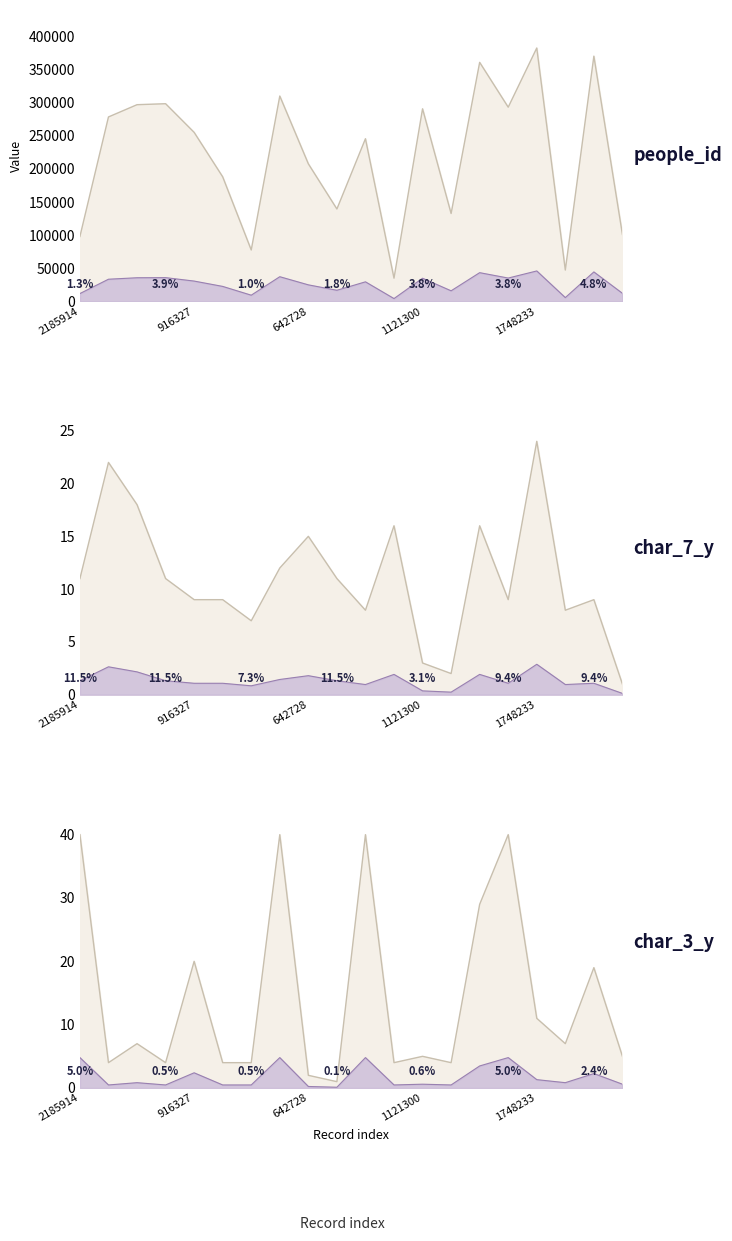

At how many categories does at least one series exceed 180082?

13